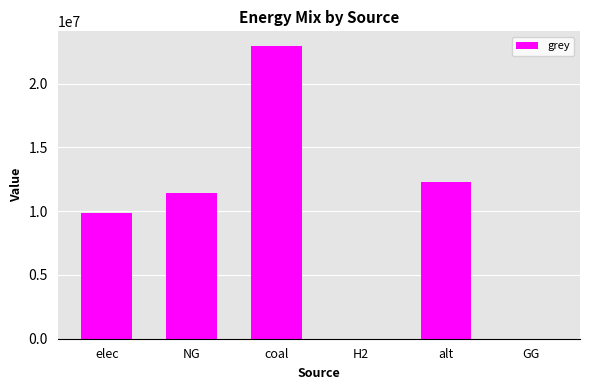

How many data points does each series have?

6